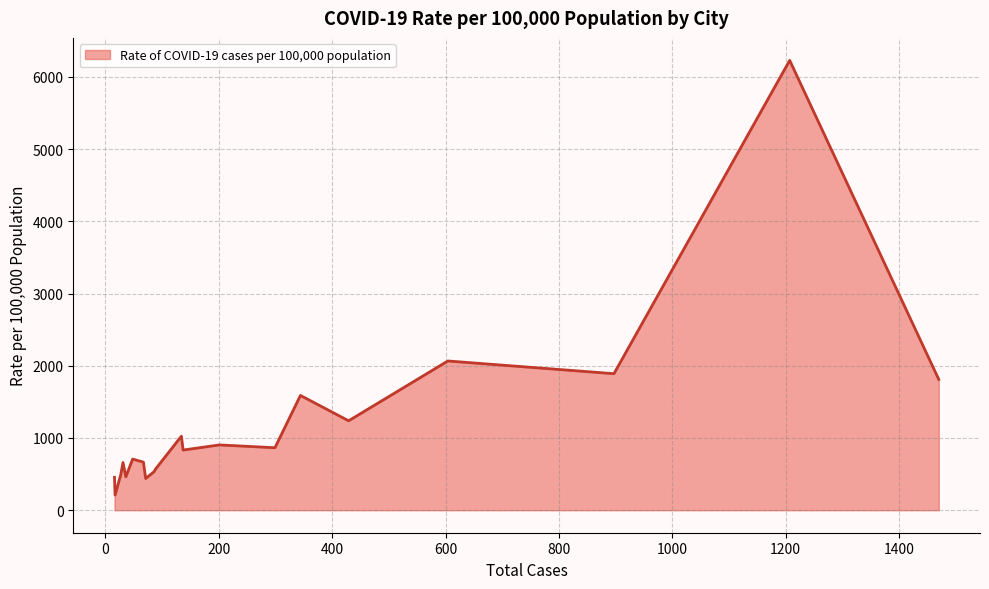

What is the greatest value displayed?

6227